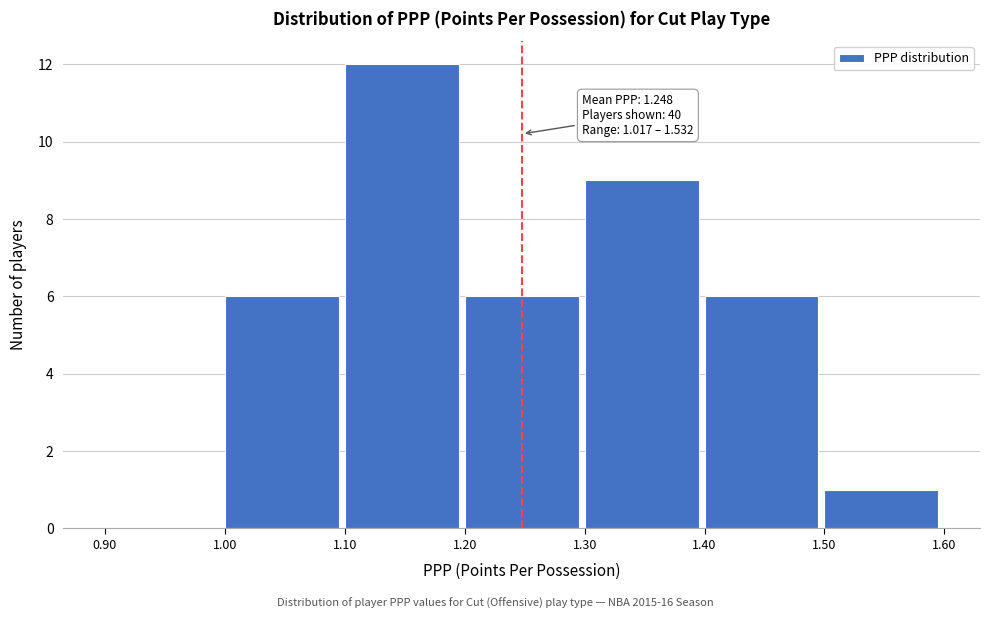

Over which range of the x-axis is the bar tallest?

1.10 to 1.20